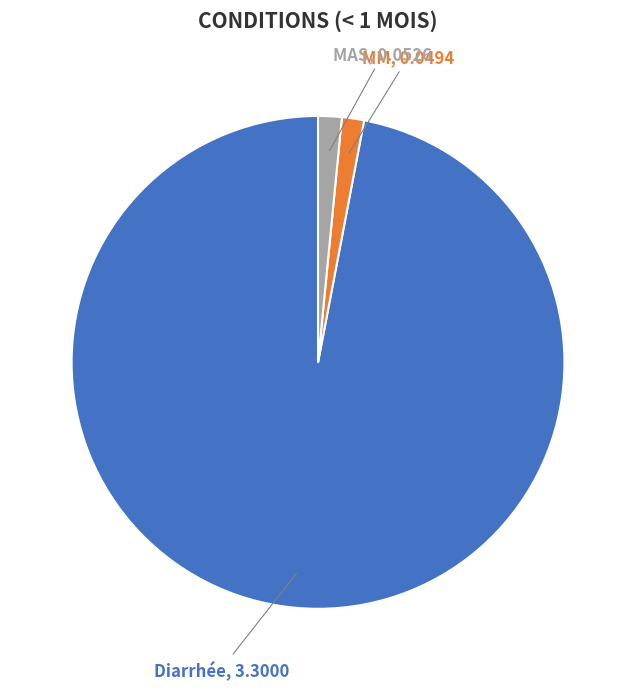

How many segments does this pie chart have?

3